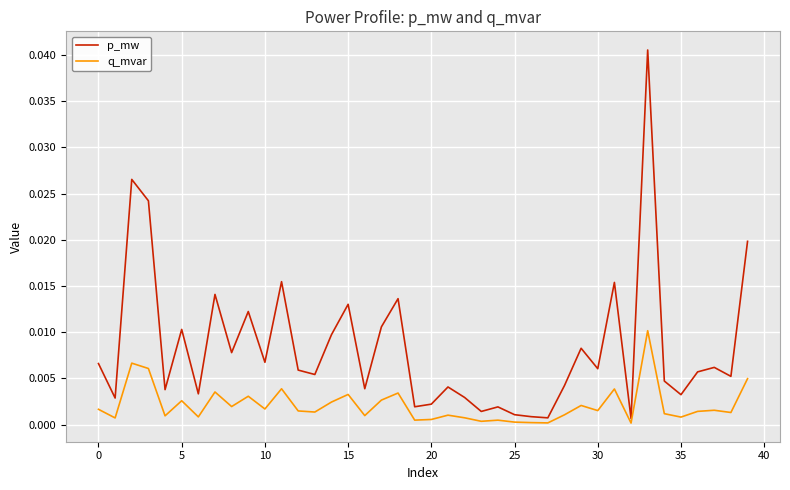

In q_mvar, how many points are higher than both neighbors (excluding endpoints)?

13